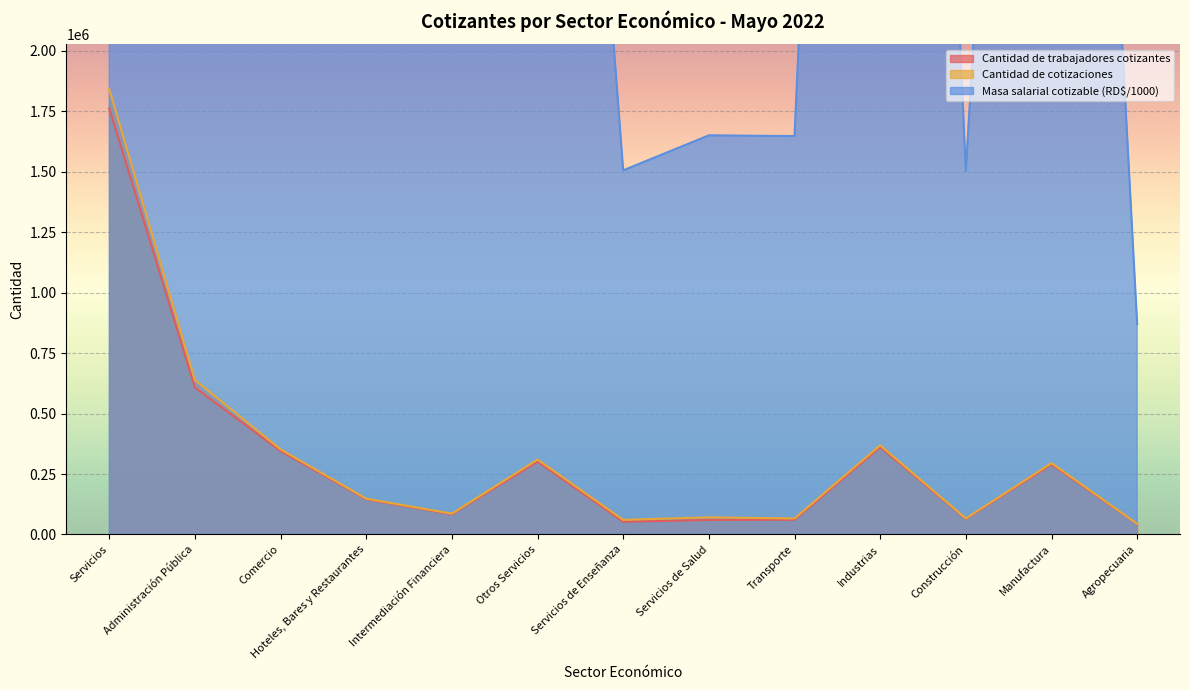

The value of Cantidad de cotizaciones at Industrias is 368769.0. True or false?

True